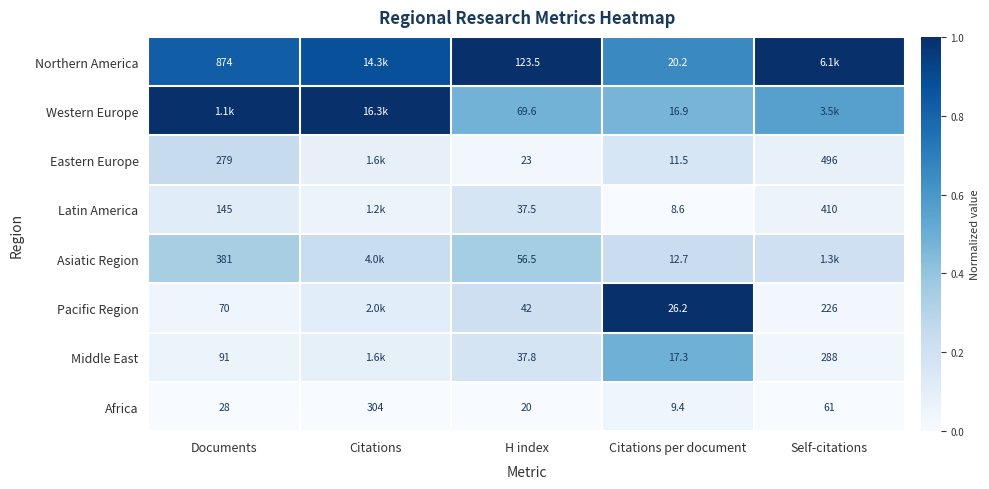

Rank the series at Citations per document from highest to lowest value.

Pacific Region, Northern America, Middle East, Western Europe, Asiatic Region, Eastern Europe, Africa, Latin America